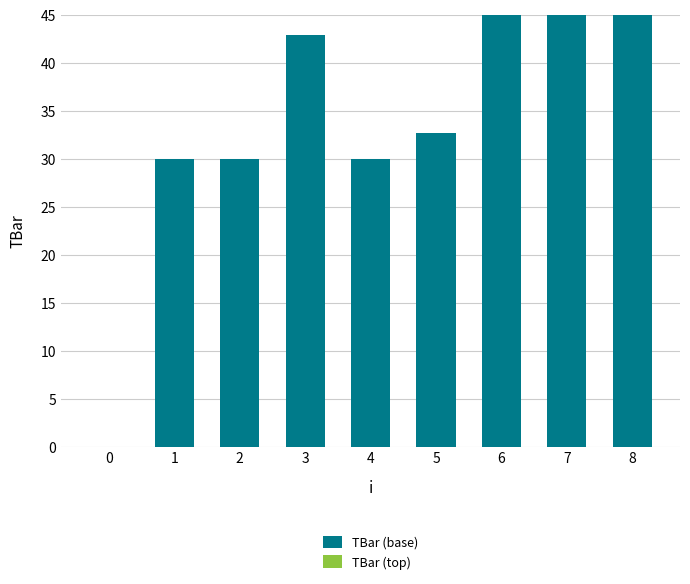

What is the sum of all values?

300.6